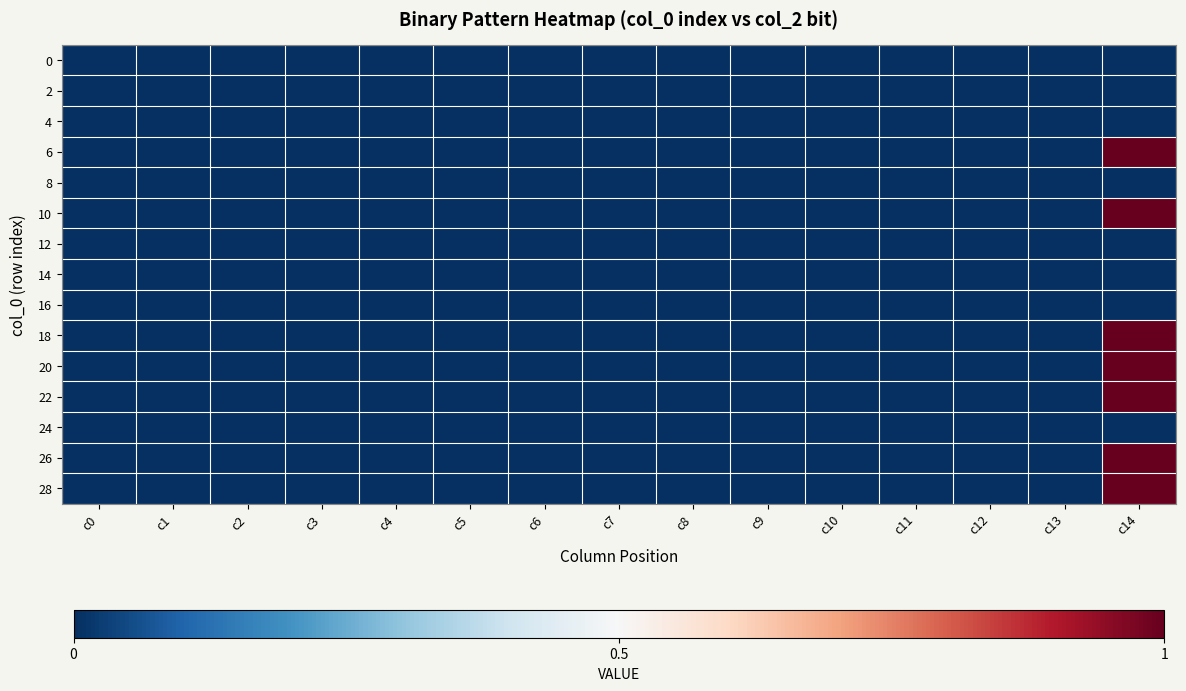

At c12, list the series in order from largest to smallest.

0, 2, 4, 6, 8, 10, 12, 14, 16, 18, 20, 22, 24, 26, 28